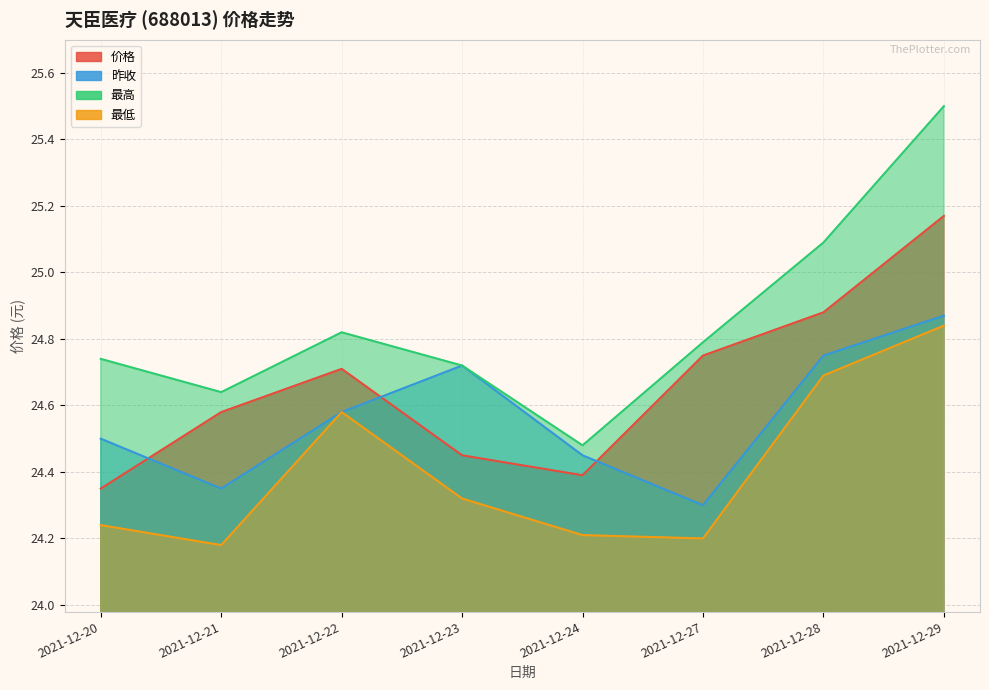

What is the difference between the second highest and second lowest values in the 最低 series?

0.5